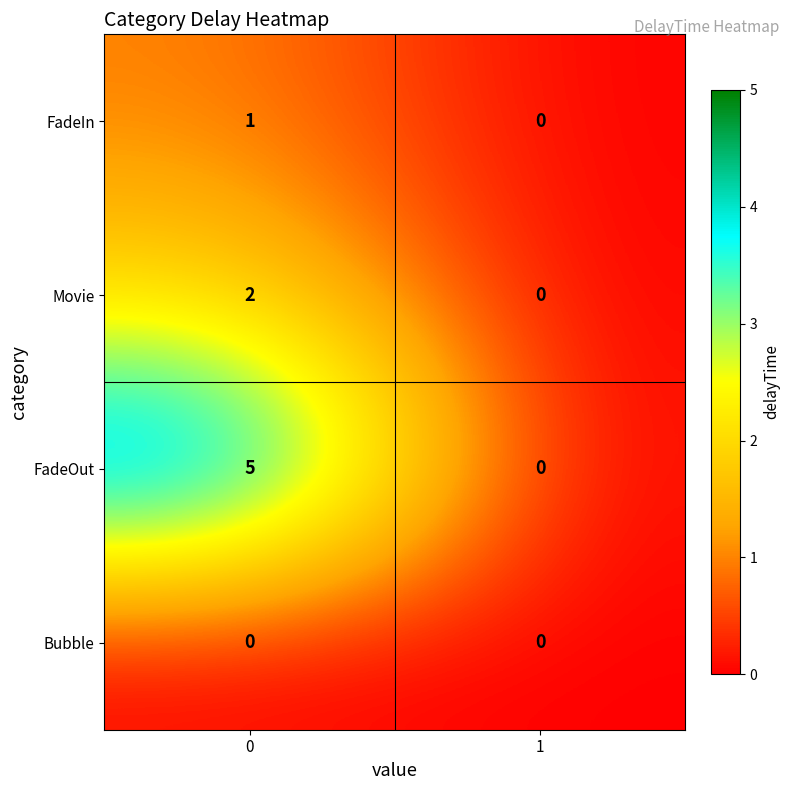

What is the total value across all series at 0?

8